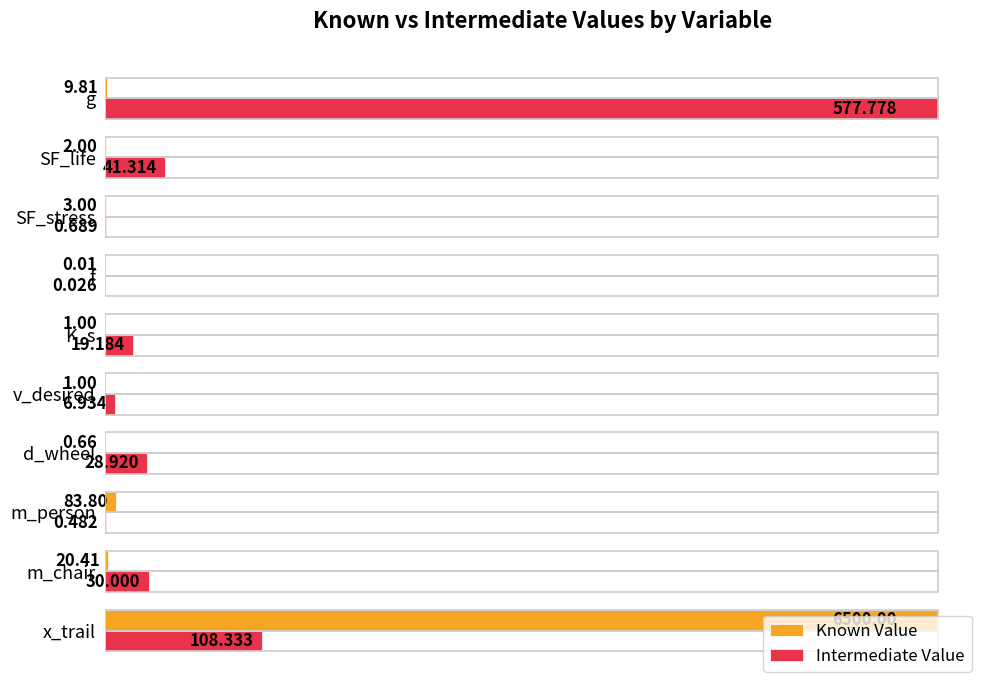

What are all the series names shown in the legend?

Known Value, Intermediate Value